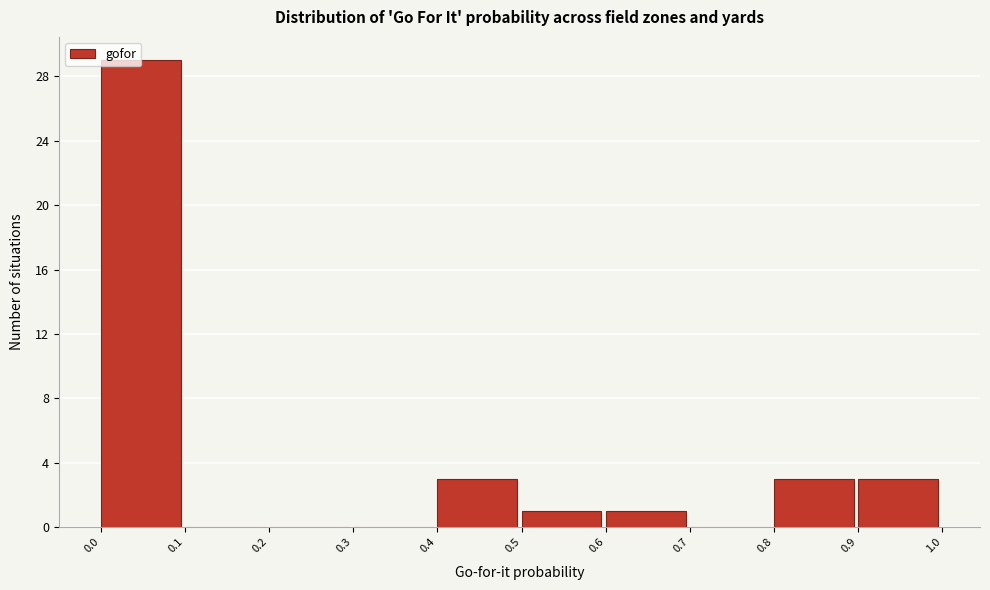

Reading left to right, transcribe this chart: for each bar, give the range it covers on the x-axis and its height. The values are not printed on the chart, so give them approximately, as read against the axis.

0.0 to 0.1: 29
0.1 to 0.2: 0
0.2 to 0.3: 0
0.3 to 0.4: 0
0.4 to 0.5: 3
0.5 to 0.6: 1
0.6 to 0.7: 1
0.7 to 0.8: 0
0.8 to 0.9: 3
0.9 to 1.0: 3